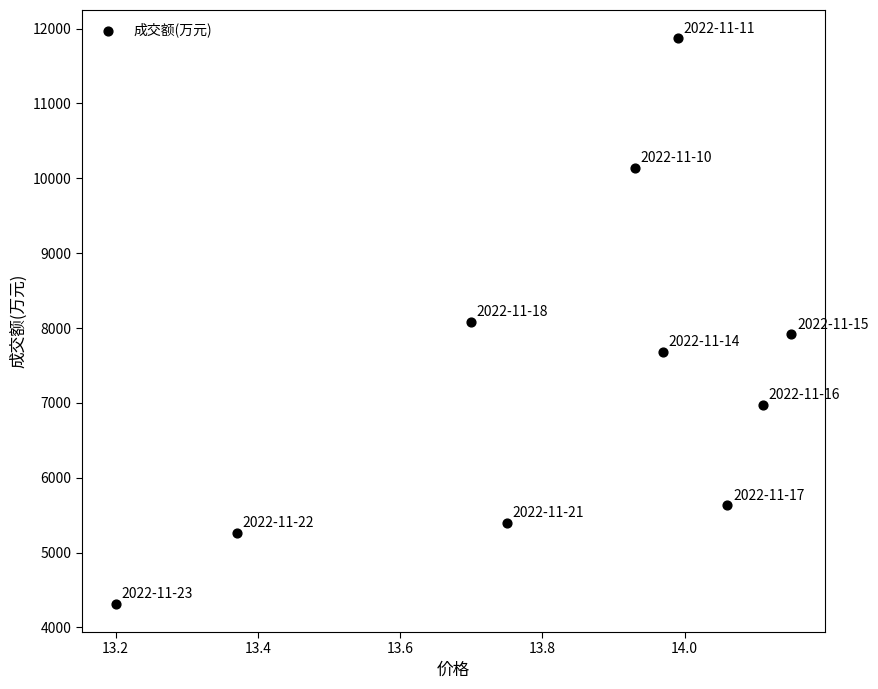

What is the range of Y values (max minus min)?

7553